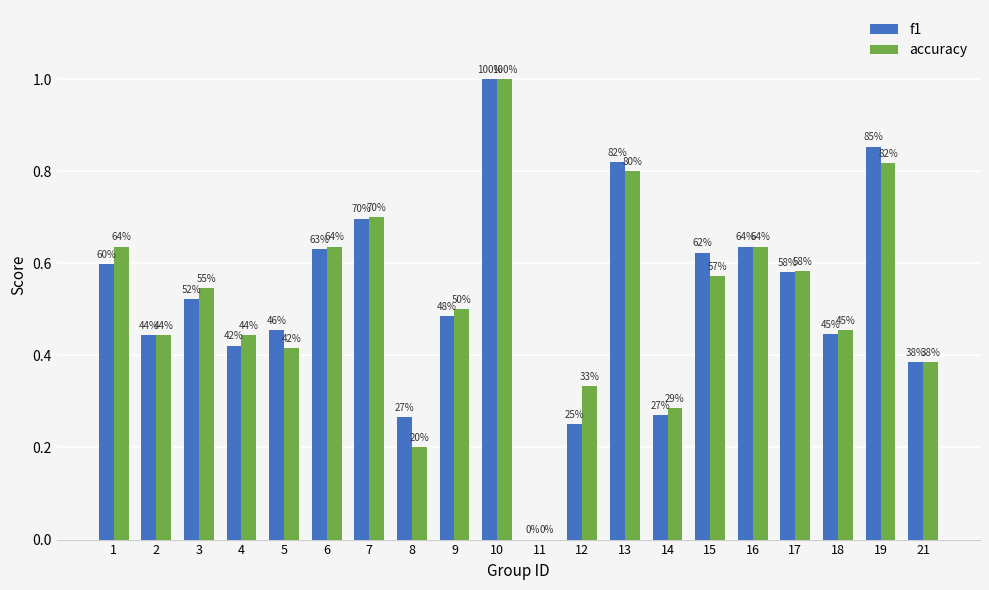

Which category has the highest value in the f1 series?

10